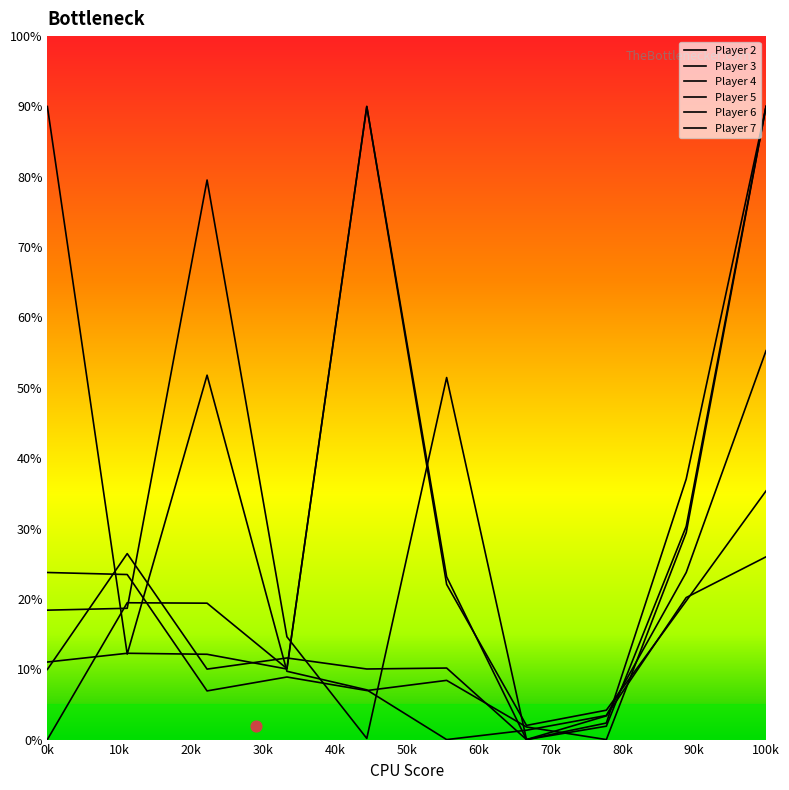

What is the total value across all series at 0k?

153.1